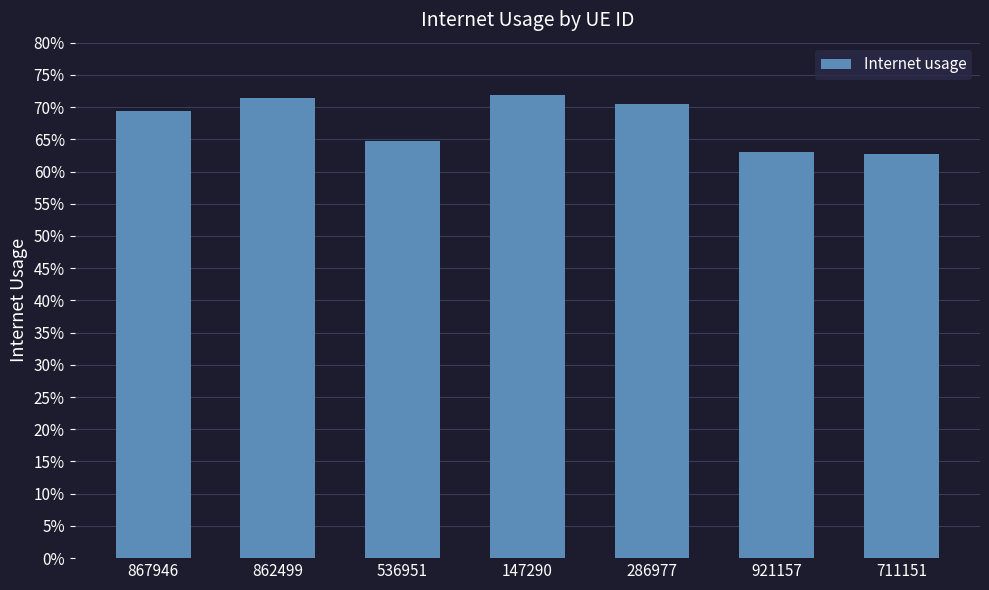

Does the chart contain any negative values?

No